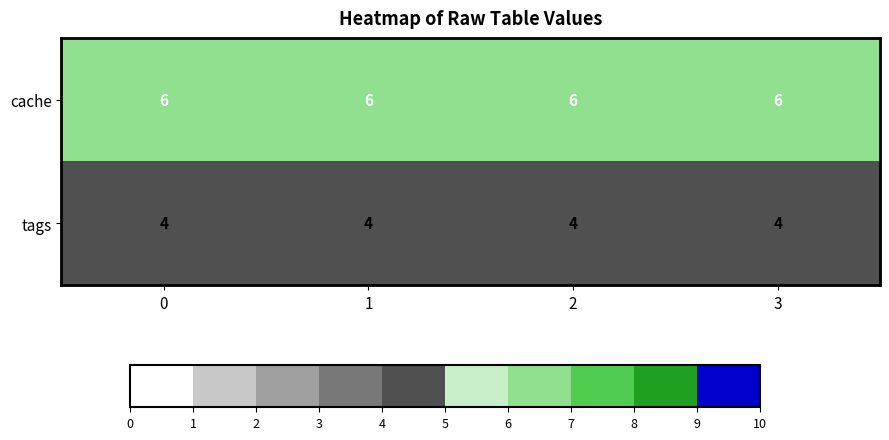

Is the value of tags at 1 greater than the value of cache at 0?

No